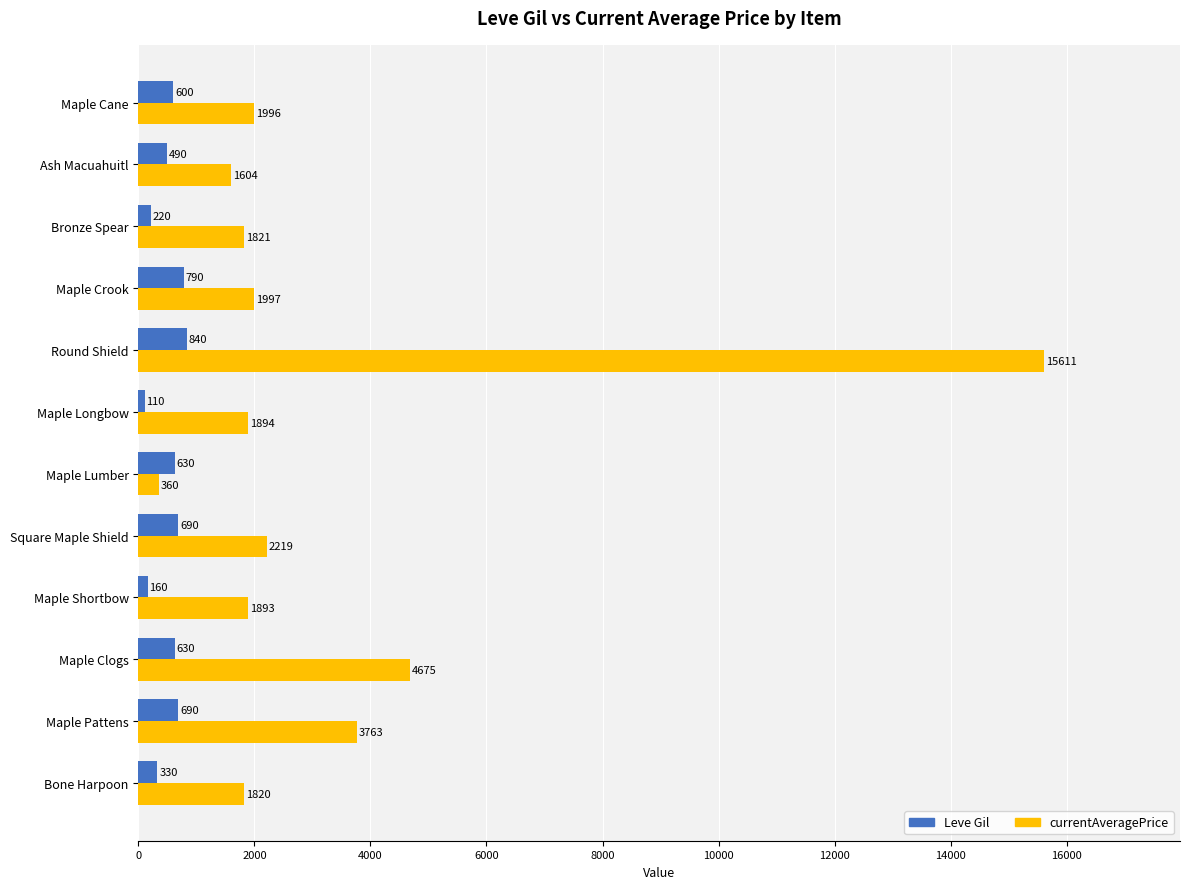

What is the maximum value for currentAveragePrice?

15611